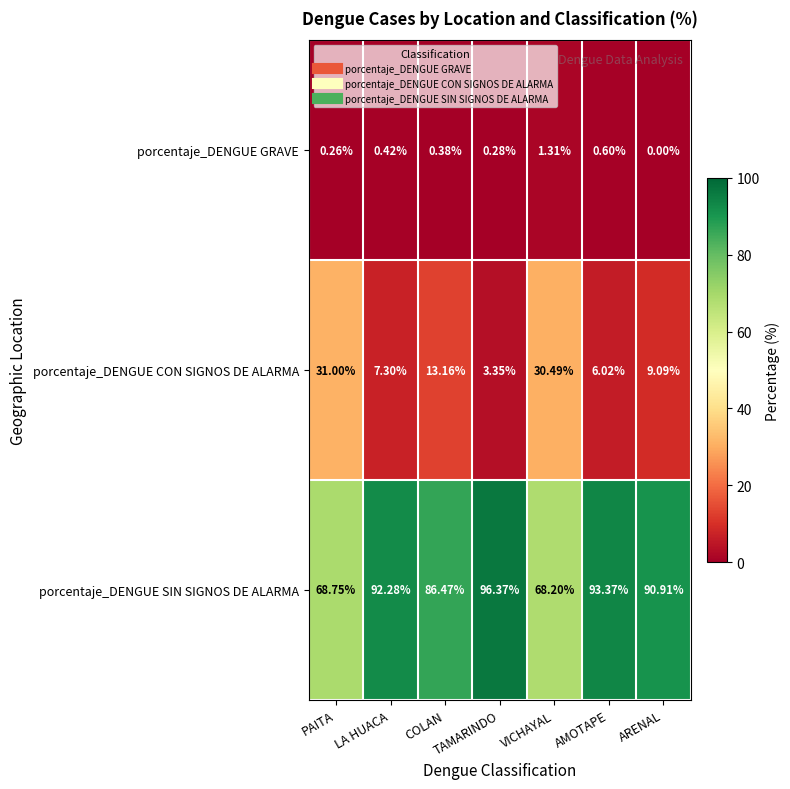

Which series has the largest total across all categories?

porcentaje_DENGUE SIN SIGNOS DE ALARMA